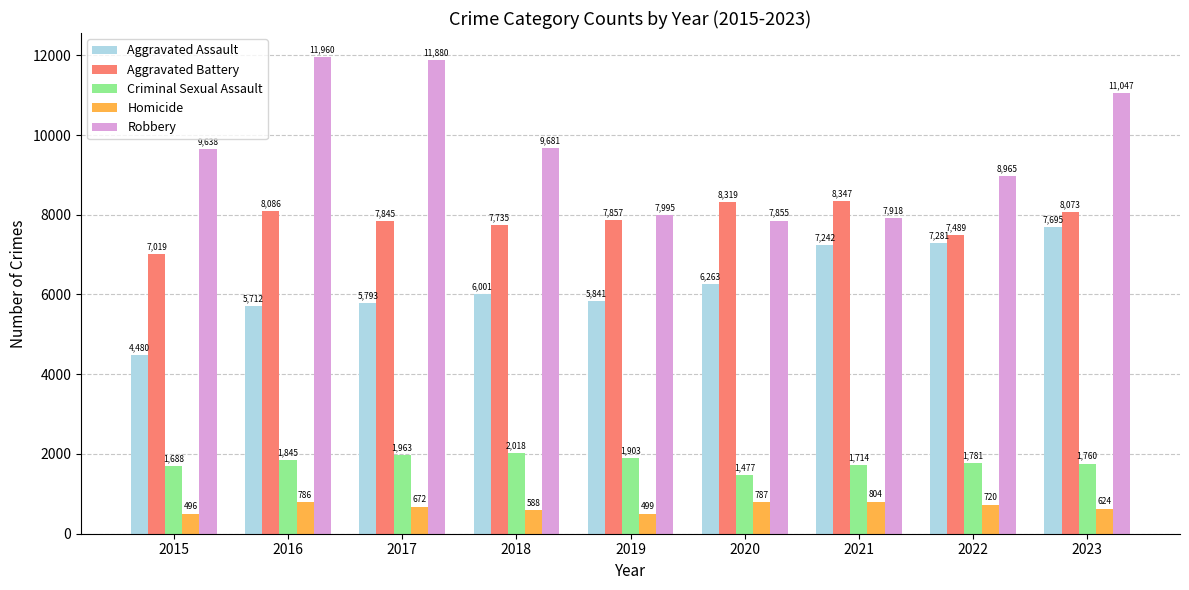

Which series has the largest range (max minus min)?

Robbery